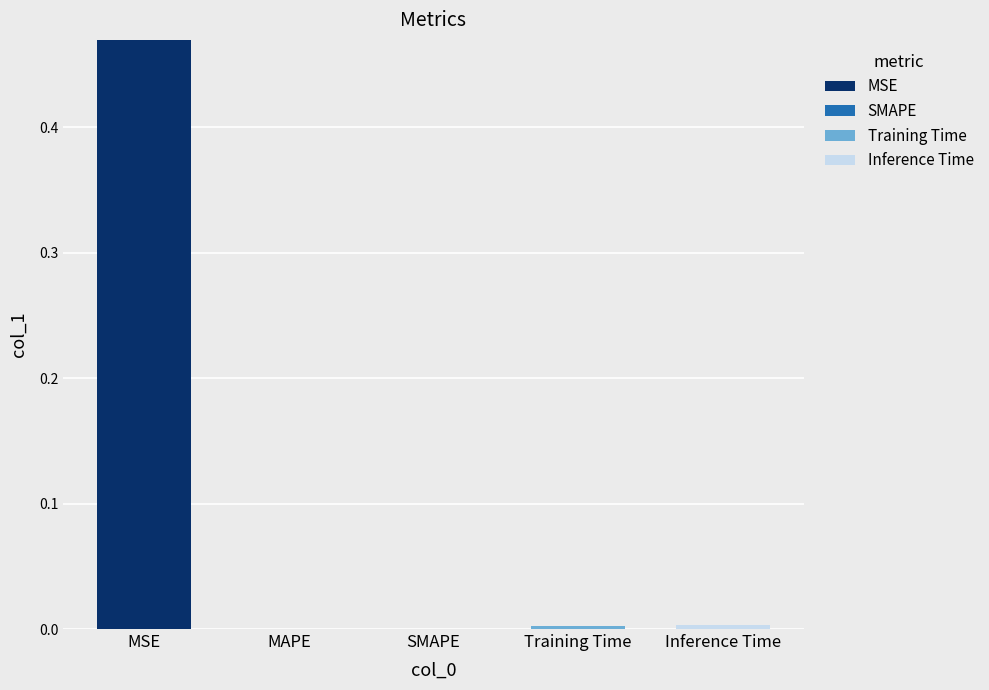

Which category has the highest value in the MSE series?

MSE